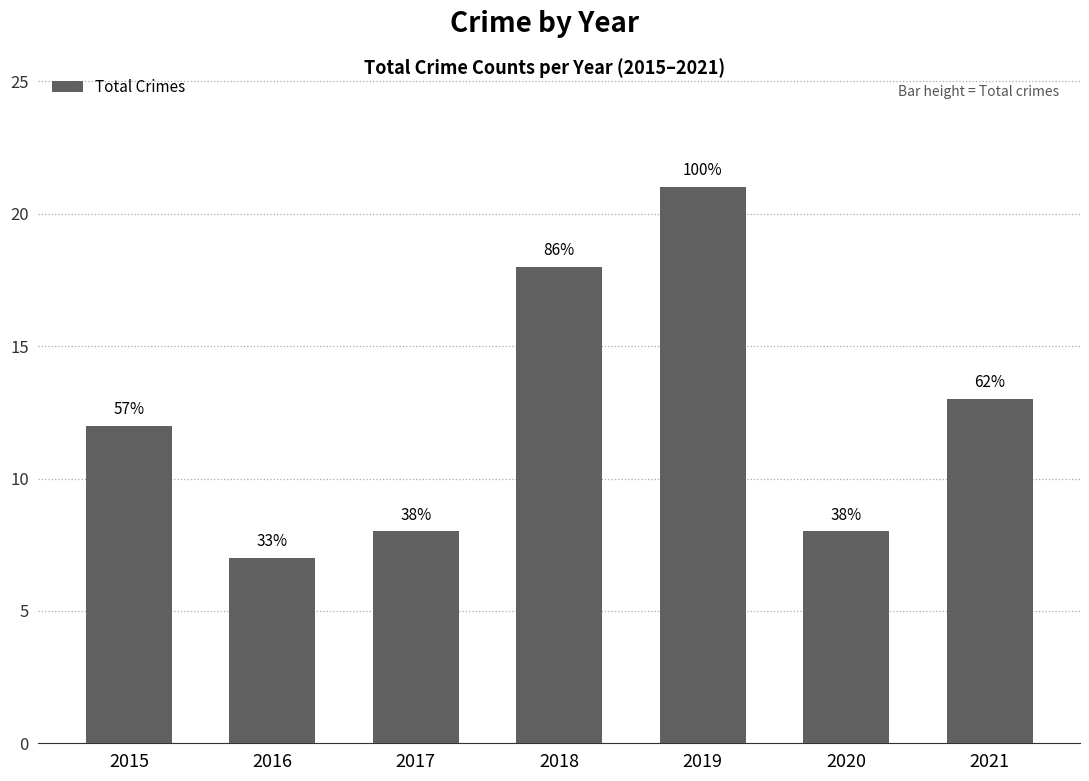

What is the sum of the values at 2016 and 2020?

15